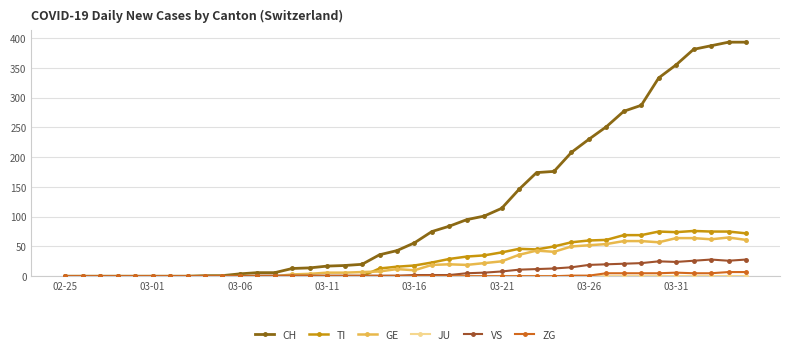

What is the sum of all TI values?

1111